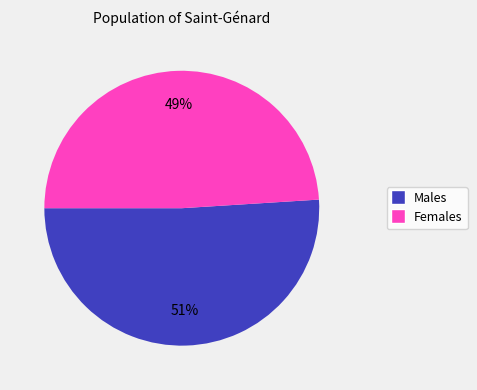

To the nearest percent, what is the average slice percentage?

50%